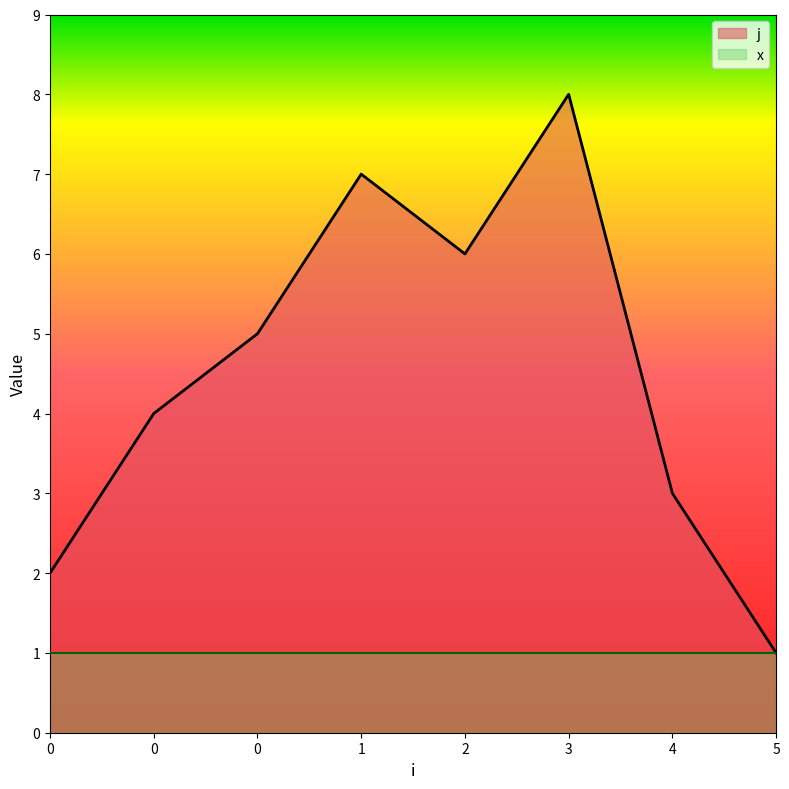

What is the sum of all values?

36